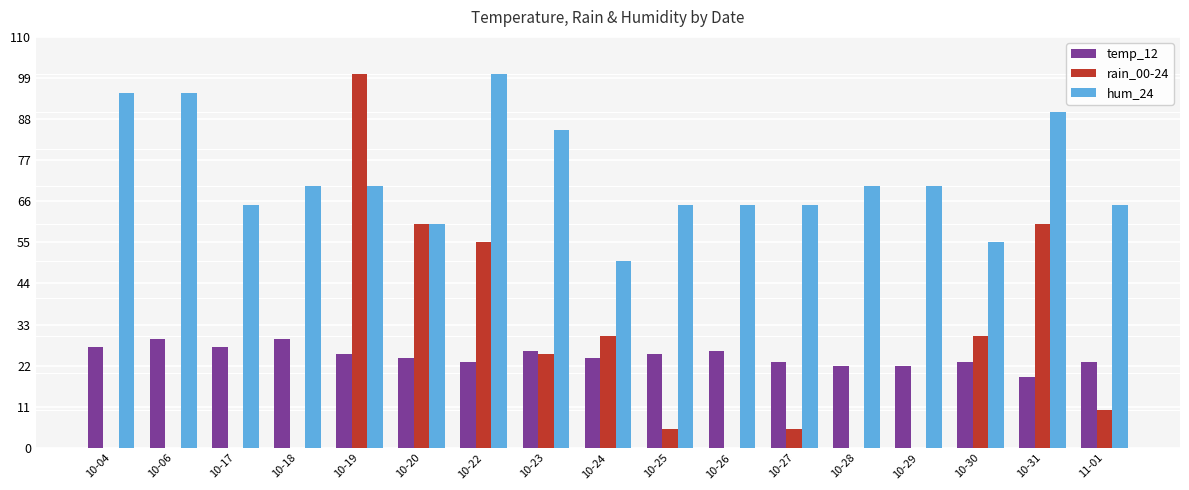

What is the maximum value for rain_00-24?

100